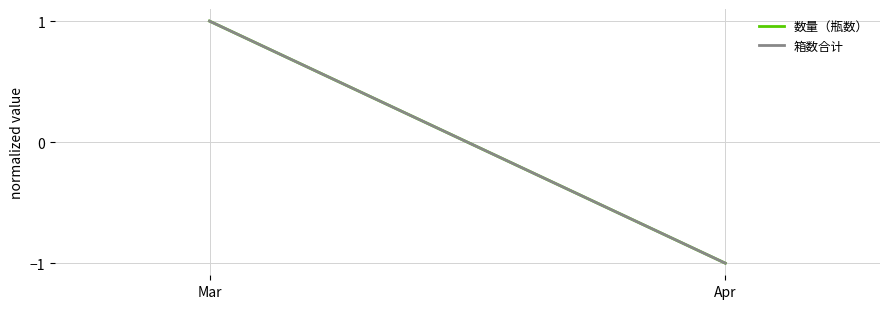

How many data points does each series have?

2